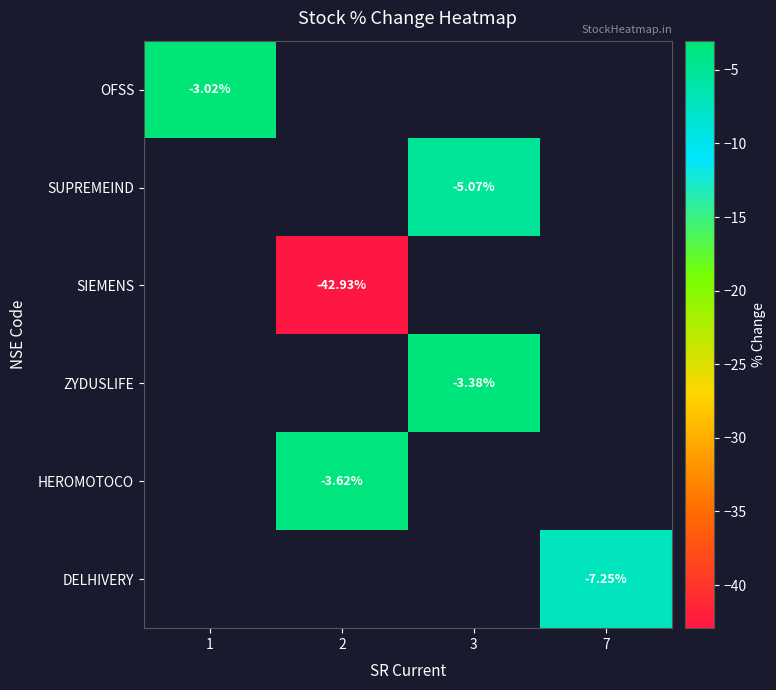

Which category has the lowest value across all series?

2